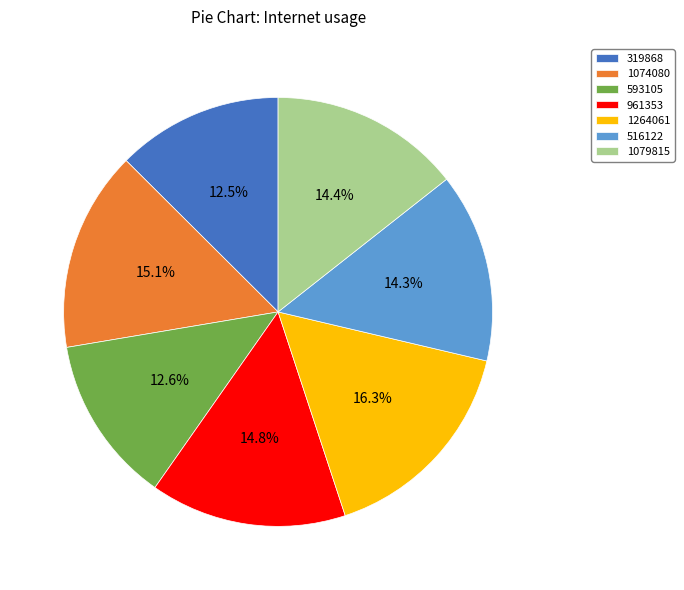

How much of the chart is everything except 1079815?

85.6%